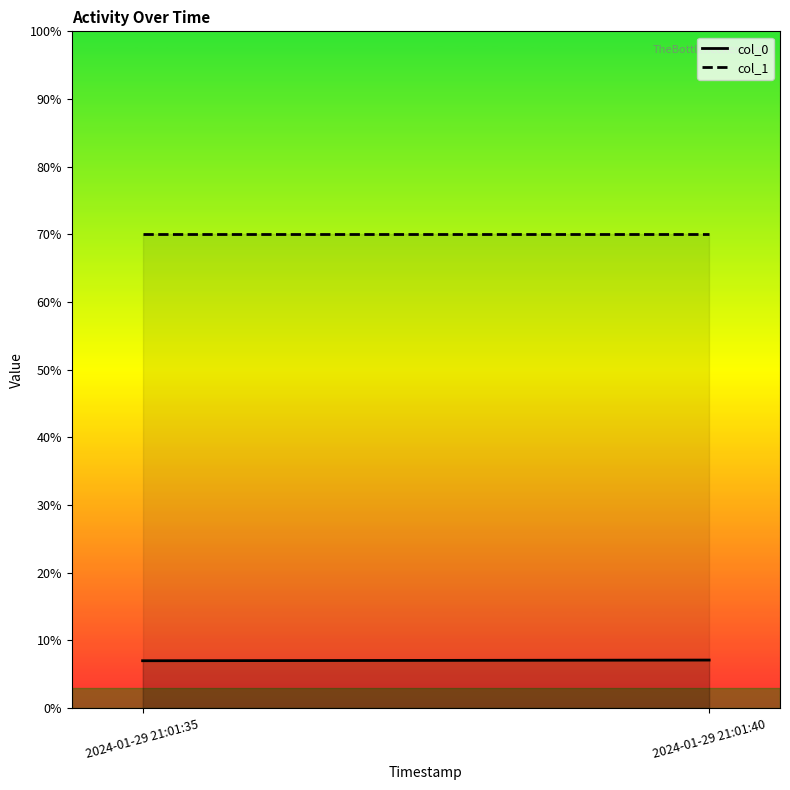

Is the value of col_1 at 2024-01-29 21:01:40 greater than the value of col_0 at 2024-01-29 21:01:35?

Yes